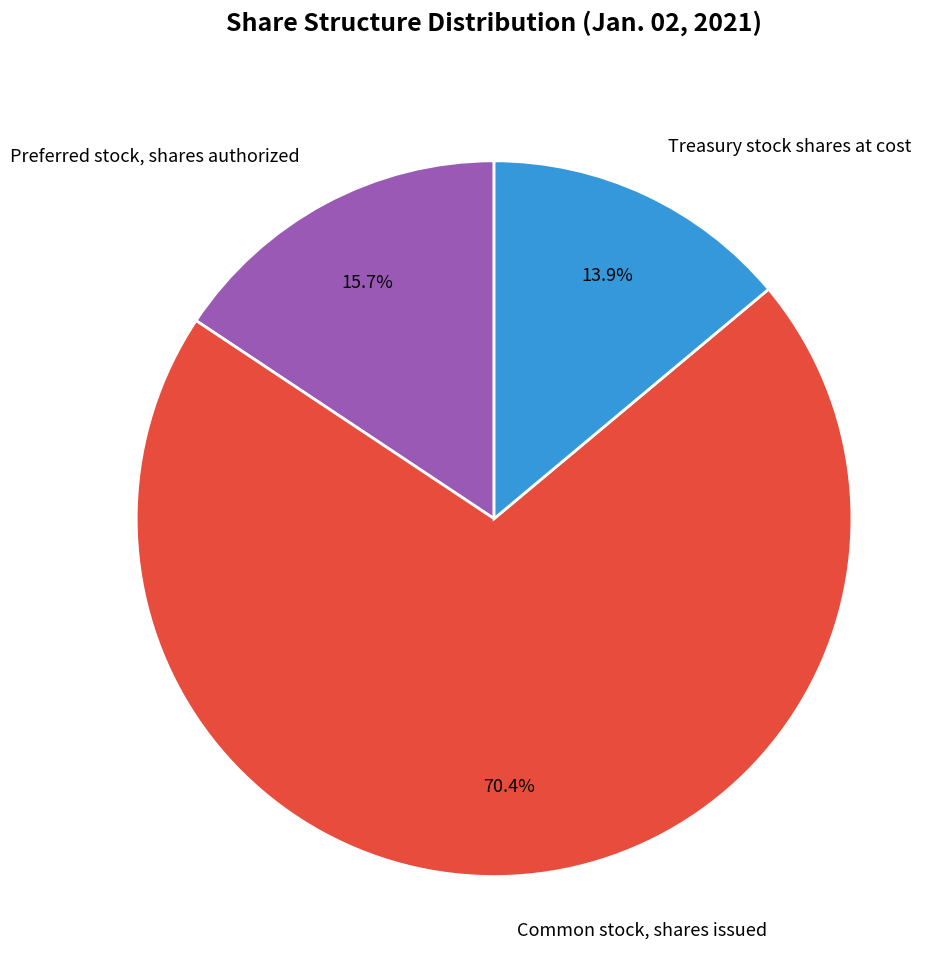

Is Treasury stock shares at cost the majority of the pie?

No